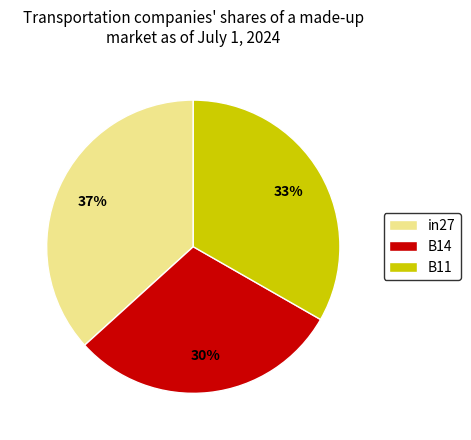

To the nearest percent, what is the difference between the largest and smallest slice percentages?

7%